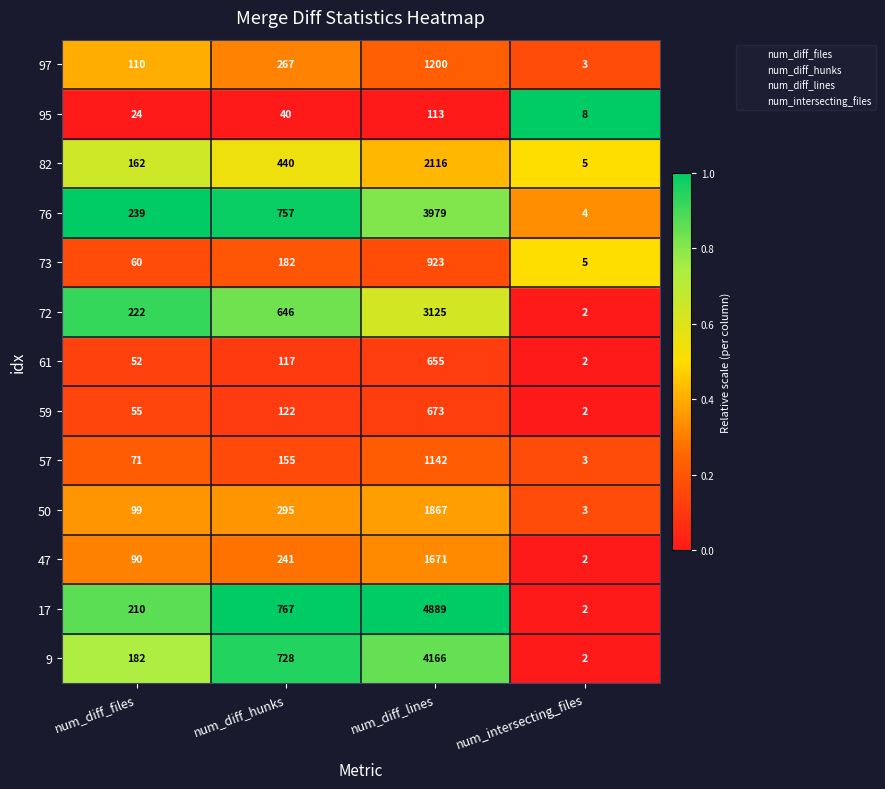

What are all the series names shown in the legend?

num_diff_files, num_diff_hunks, num_diff_lines, num_intersecting_files